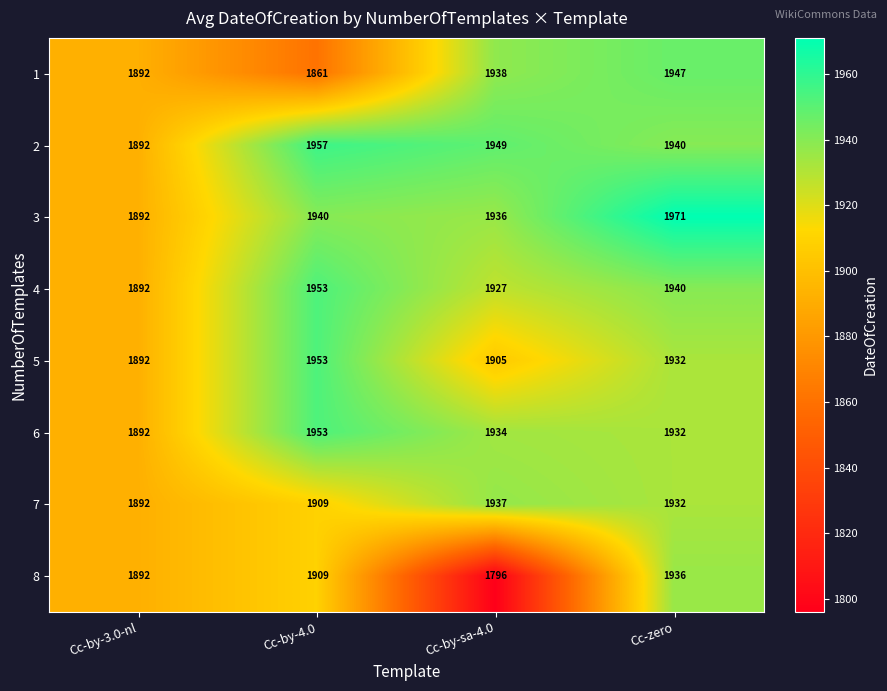

How many data points does each series have?

4